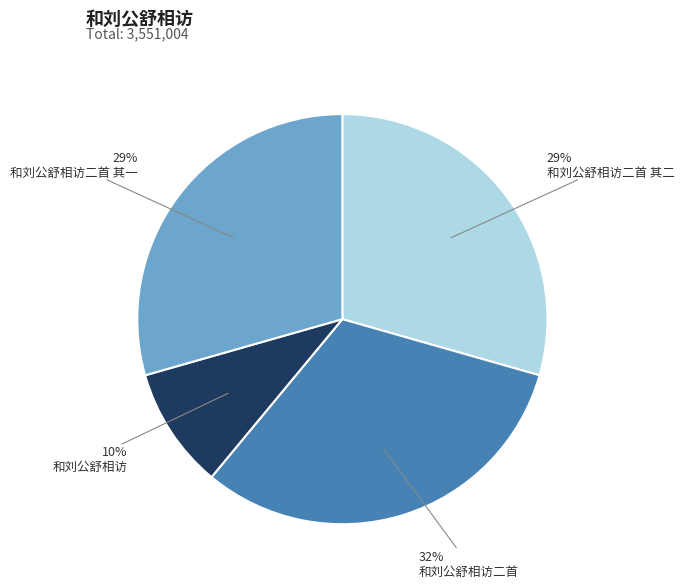

How many slices are in this pie chart?

4